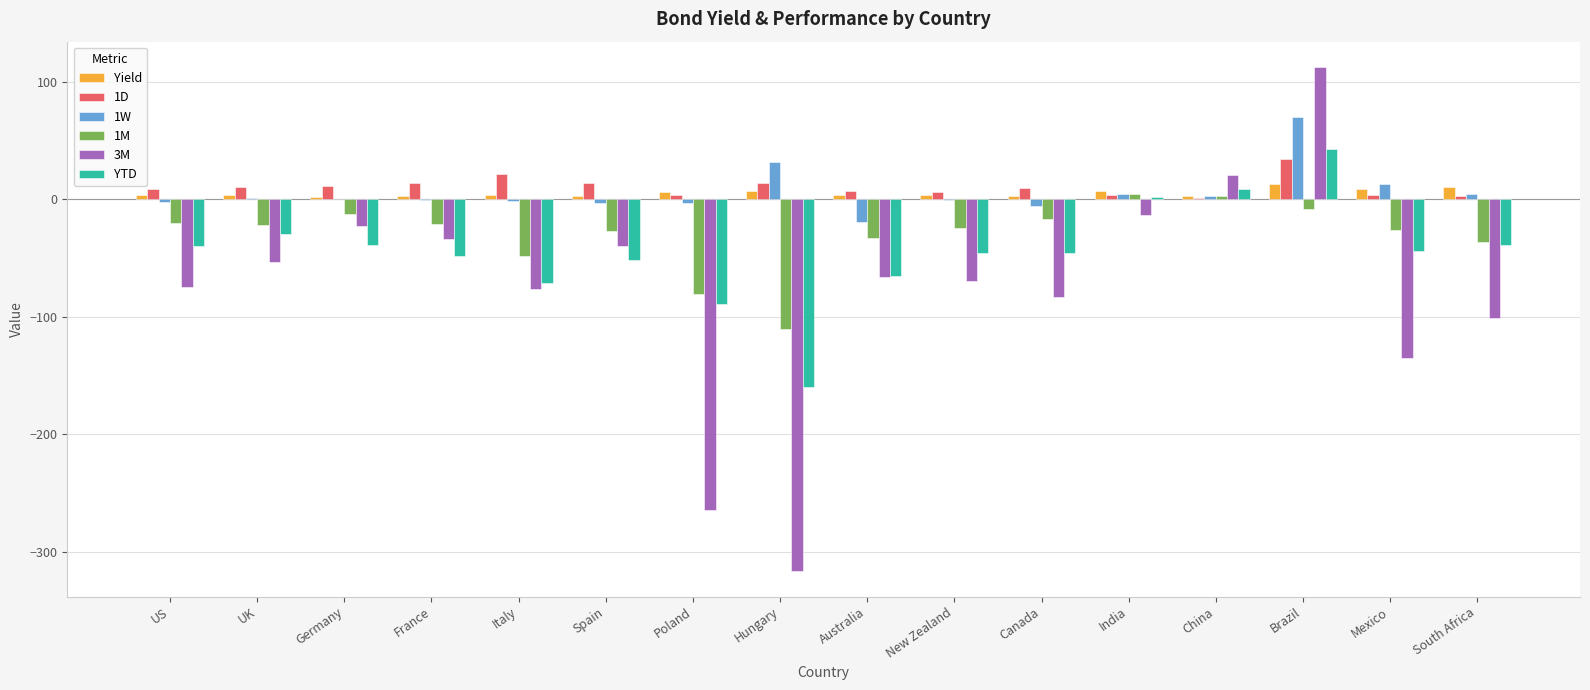

At which category is the sum across all series the highest?

Brazil